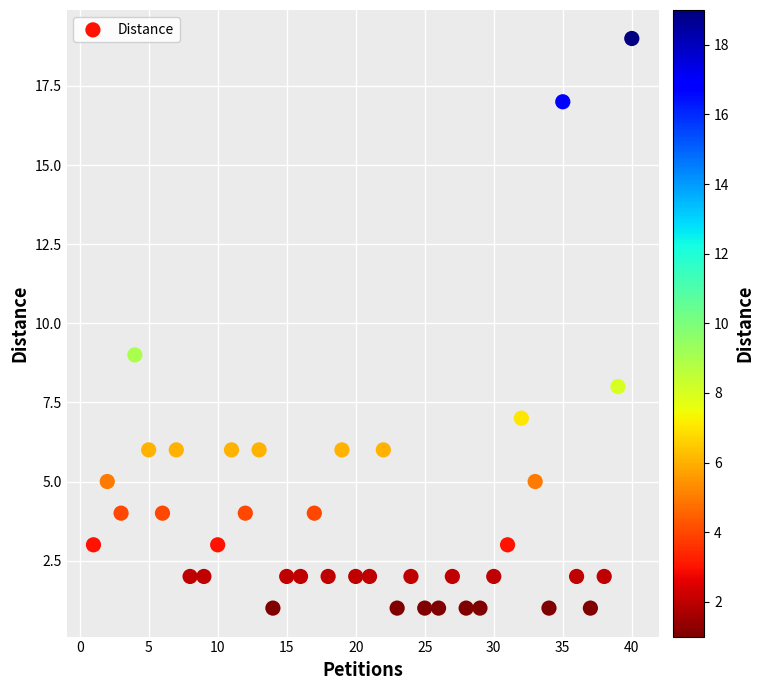

What is the range of Y values (max minus min)?

18